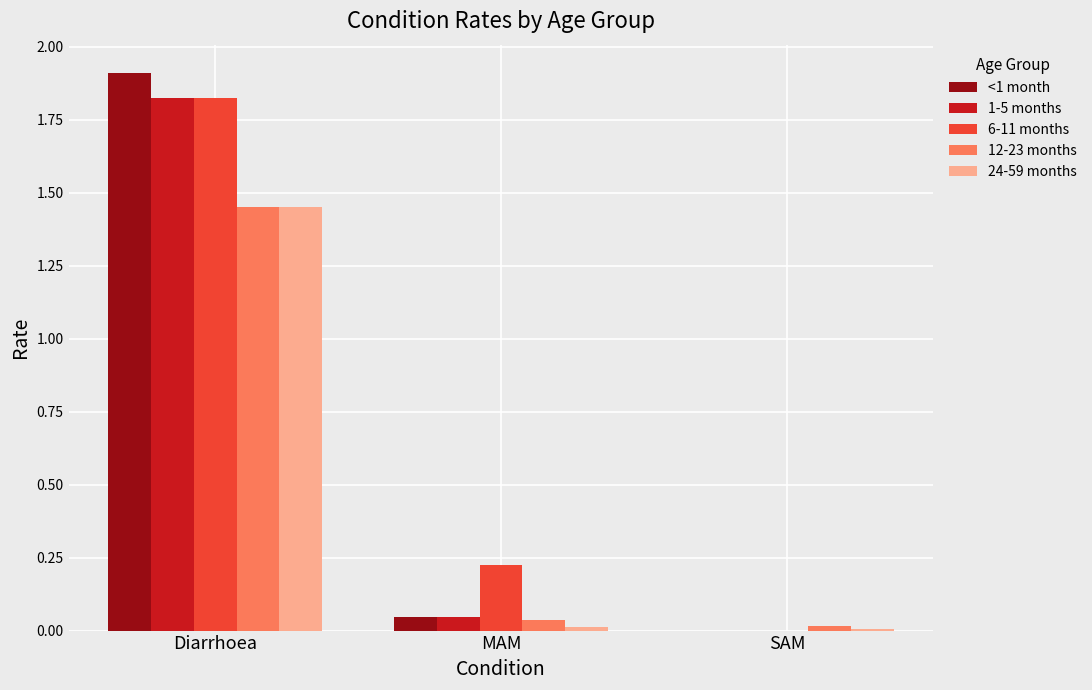

Where is 12-23 months nearest to the value 0?

SAM